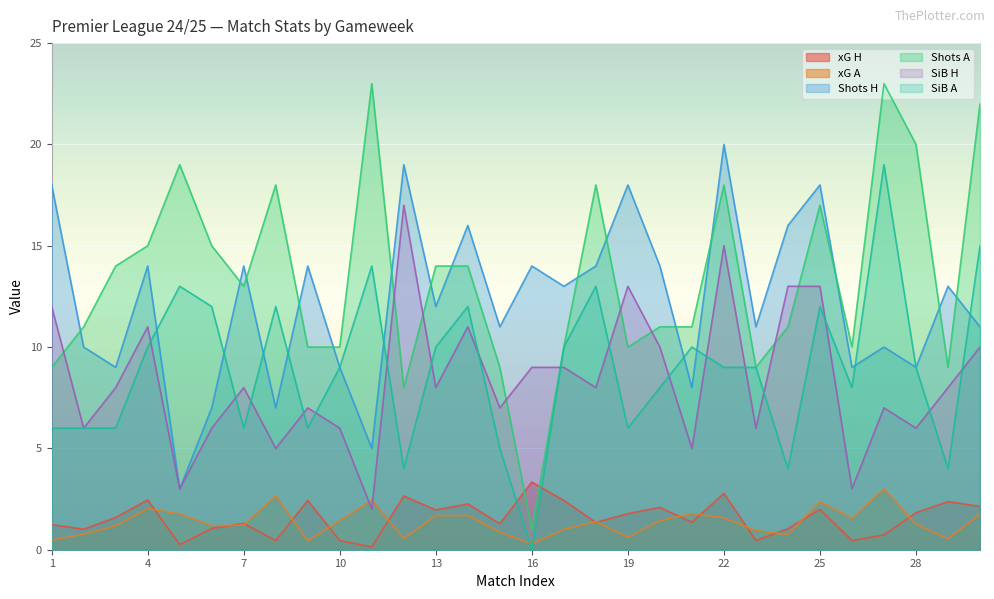

True or false: Shots H has more than 1 interior local peaks.

True